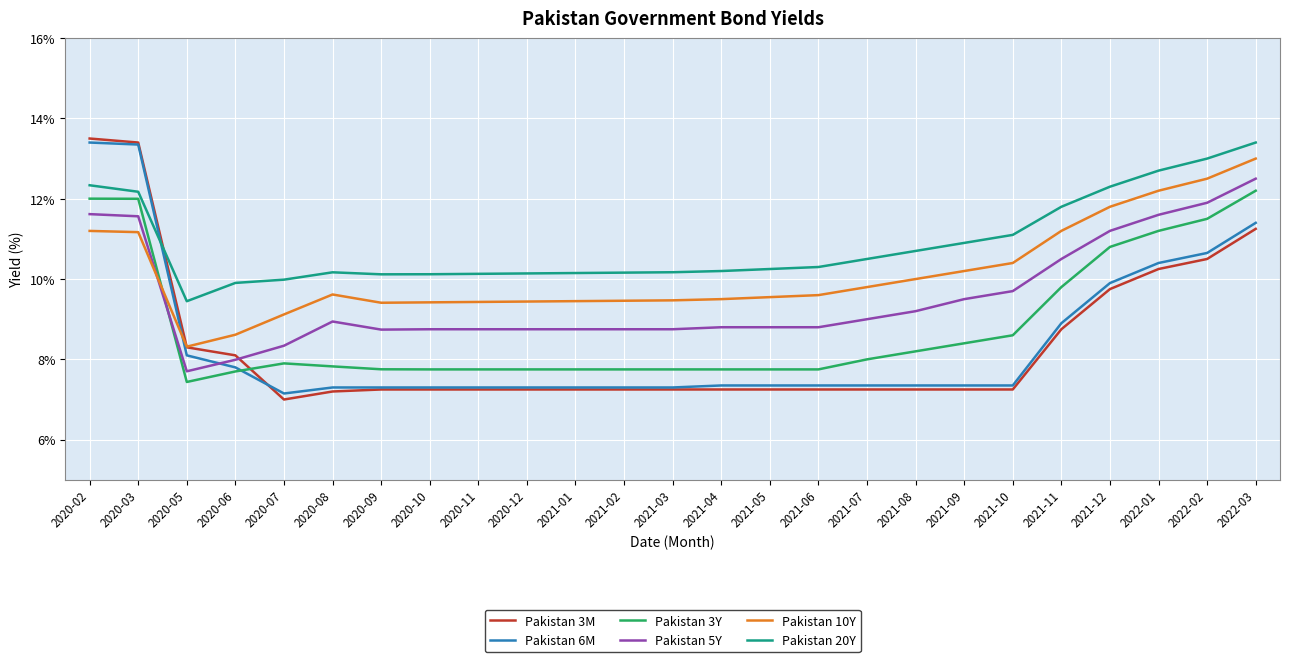

True or false: Pakistan 20Y and Pakistan 3Y intersect in this chart.

False